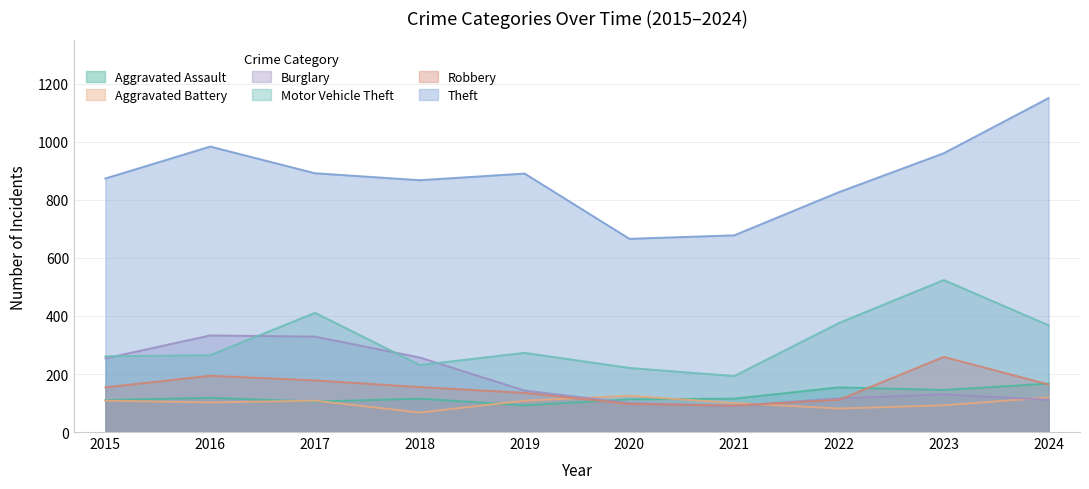

At which label does Motor Vehicle Theft reach its peak?

2023